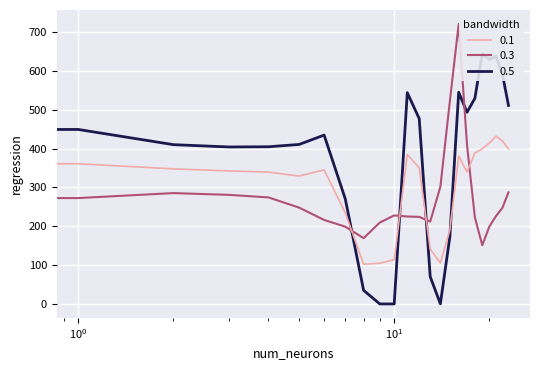

True or false: there are more than 1 points higher than both neighbors.

True